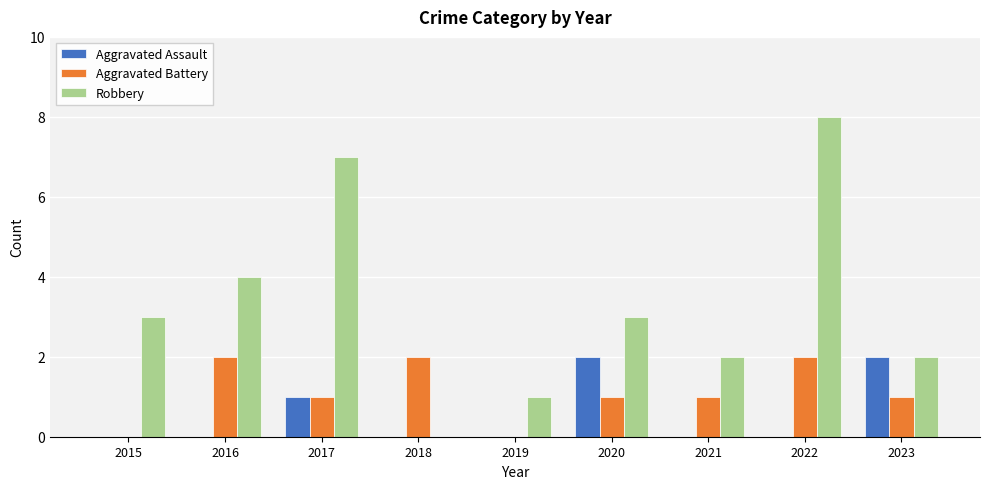

What is the approximate value of Robbery at 2017?

7